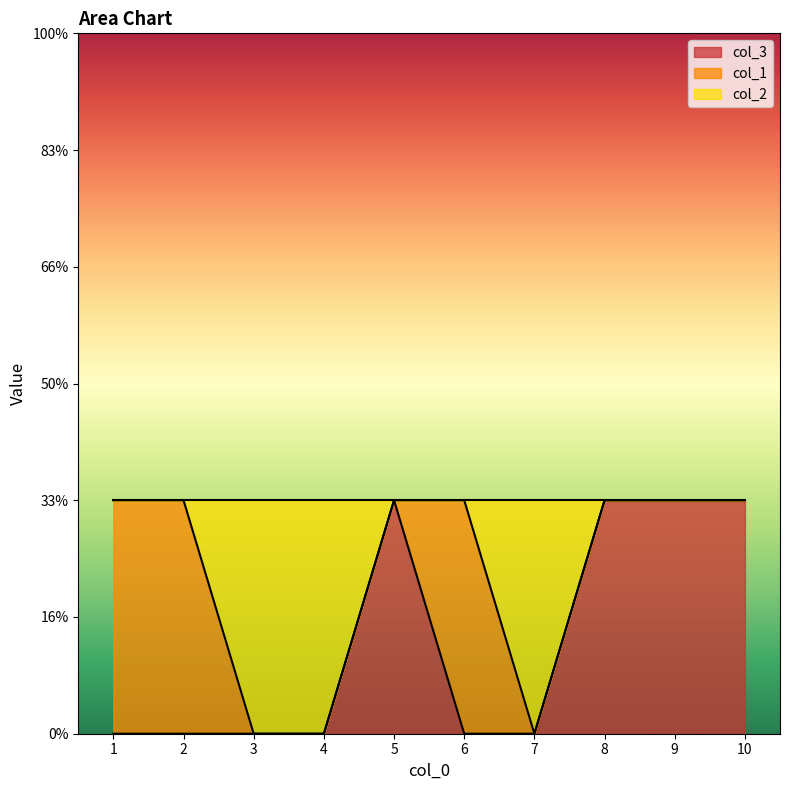

Does the chart display data point markers on the line(s)?

No